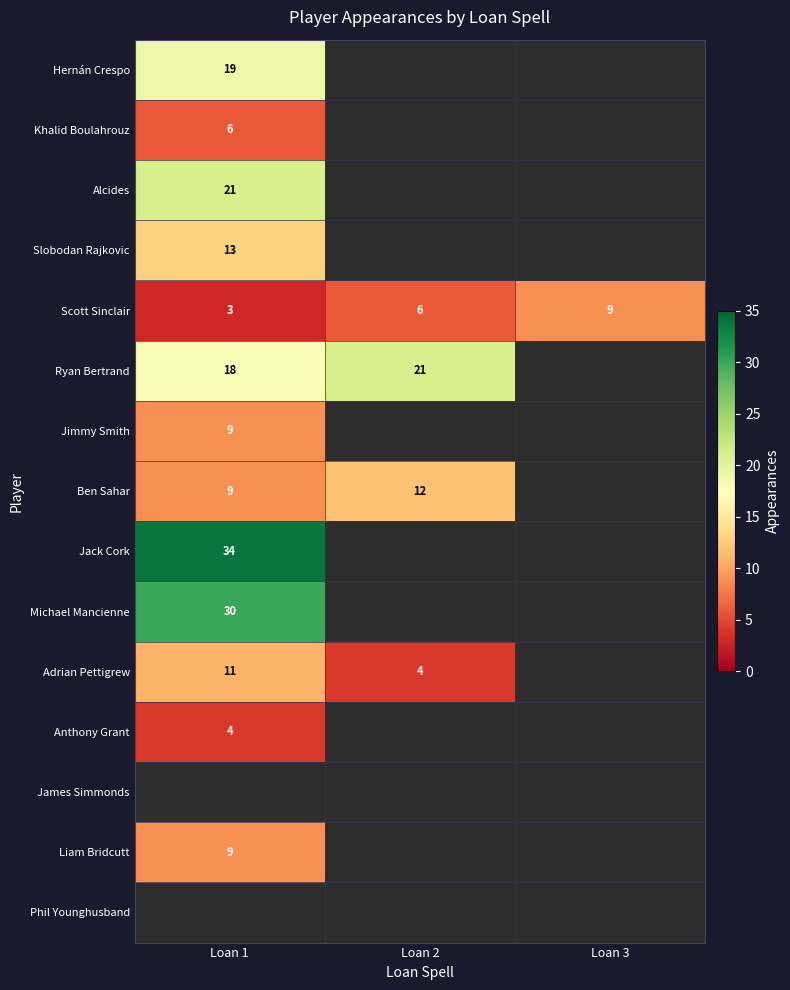

Which label corresponds to the smallest value in the chart?

Loan 1